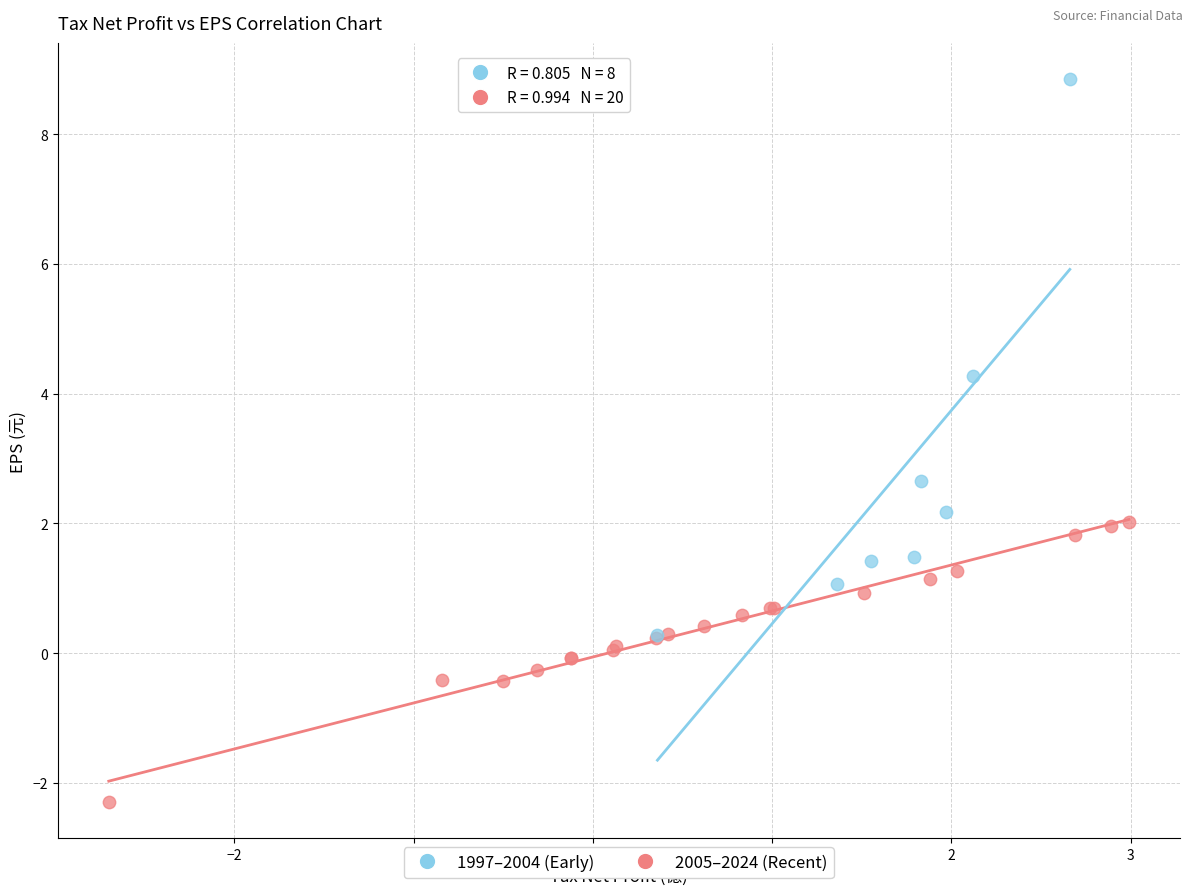

Which series has the widest spread of Y values?

1997–2004 (Early)